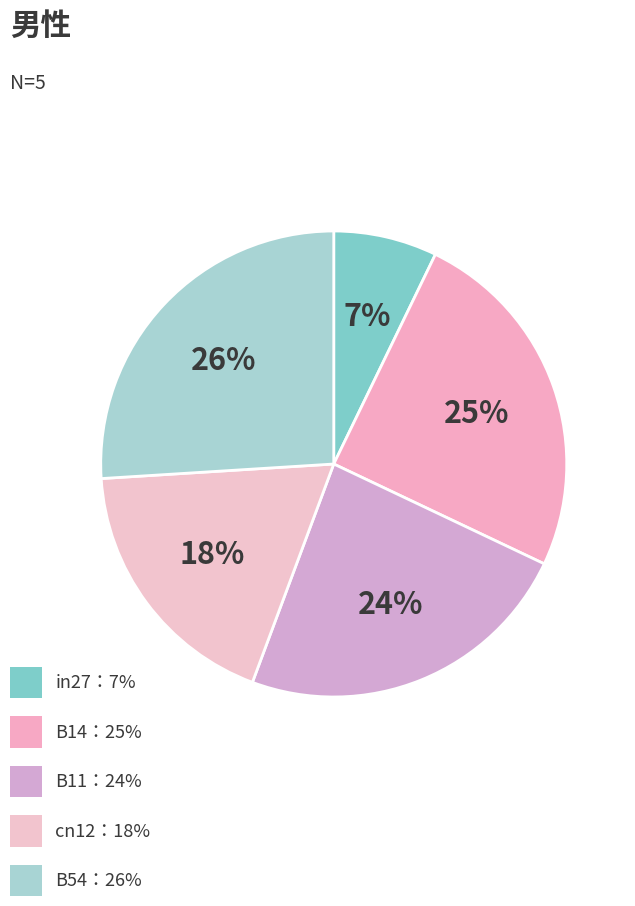

Is there any slice that represents more than half of the pie?

No